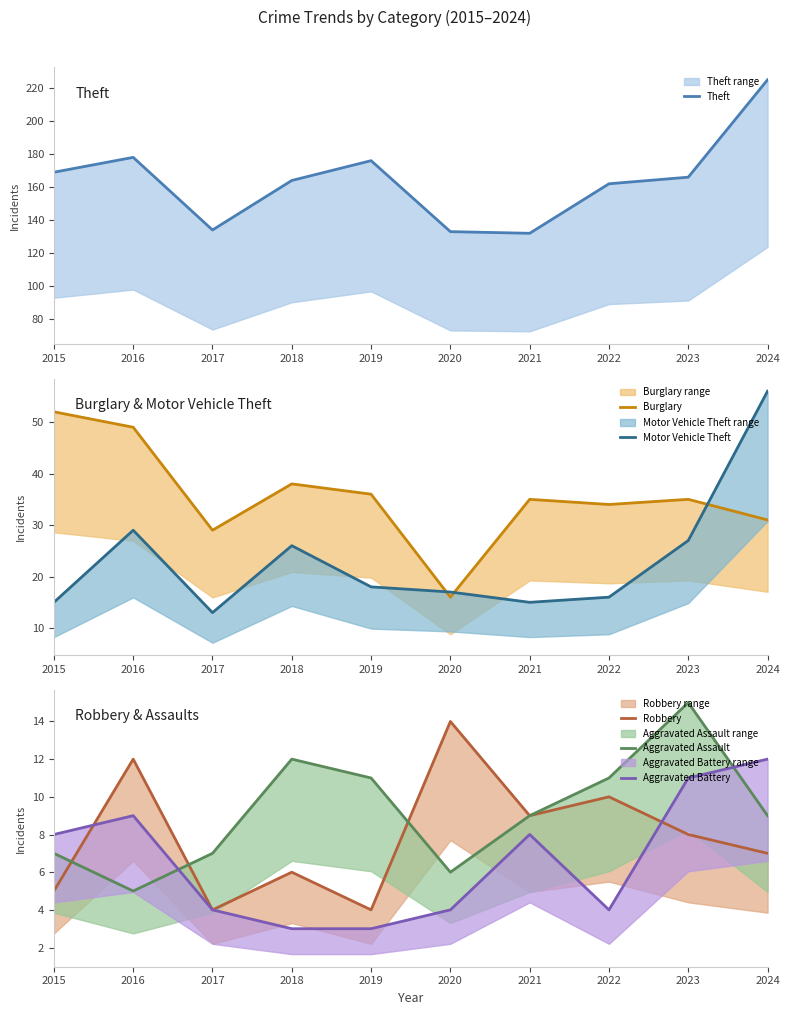

Where is Motor Vehicle Theft nearest to the value 34?

2016